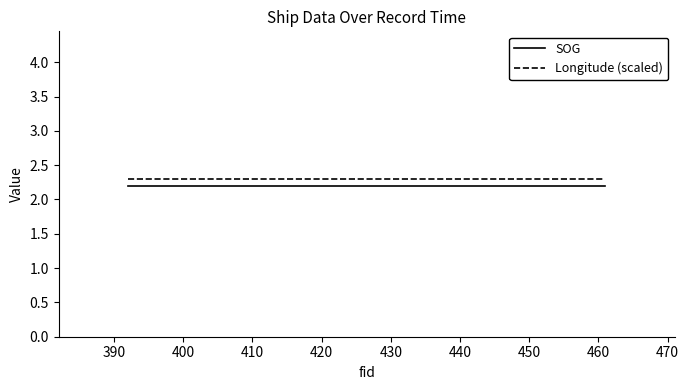

What is the sum of all Longitude (scaled) values?

6.9